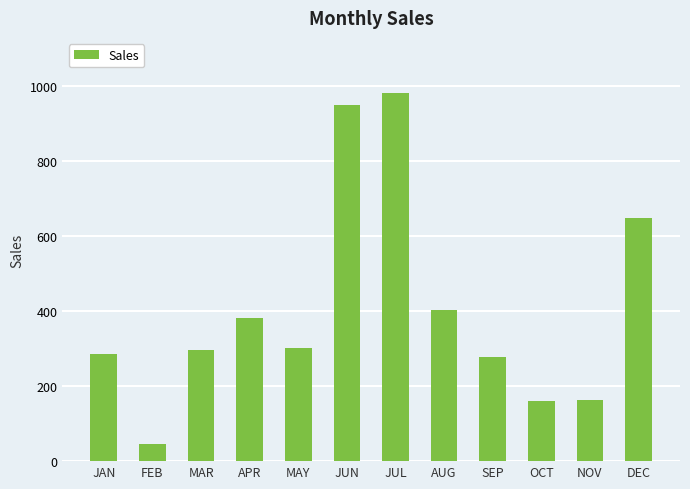

What is the label of the 6th bar from the right?

JUL